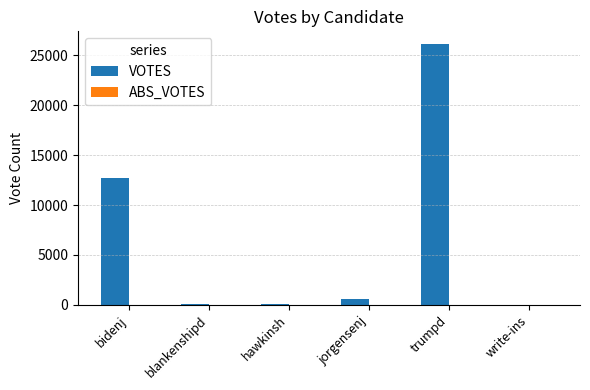

What is the greatest value displayed?

26086